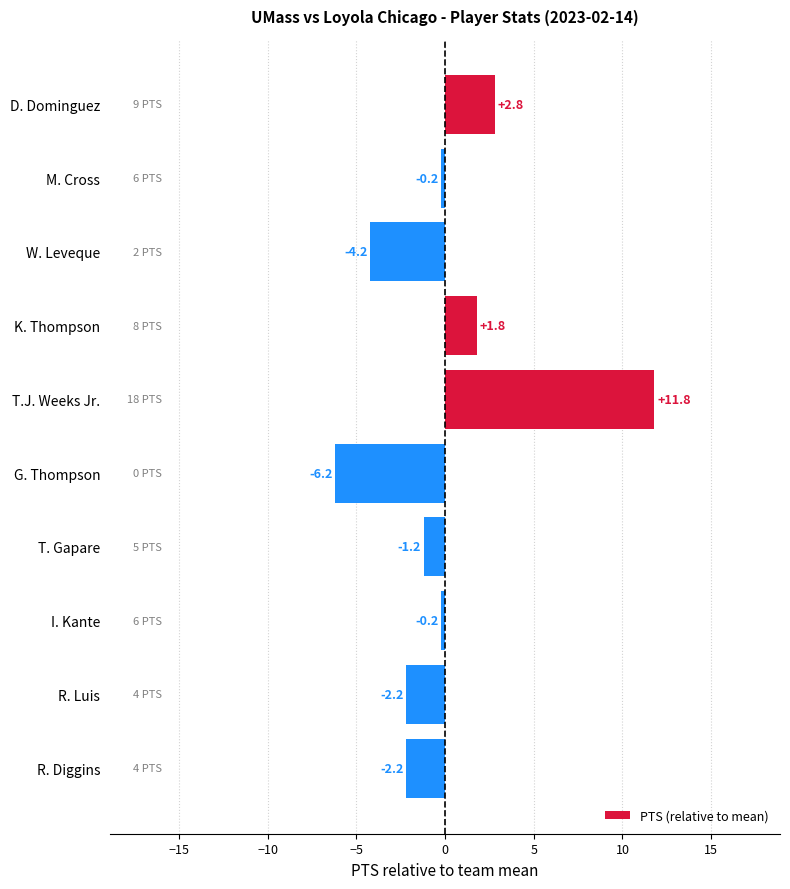

The value at R. Luis is -3.5. True or false?

False